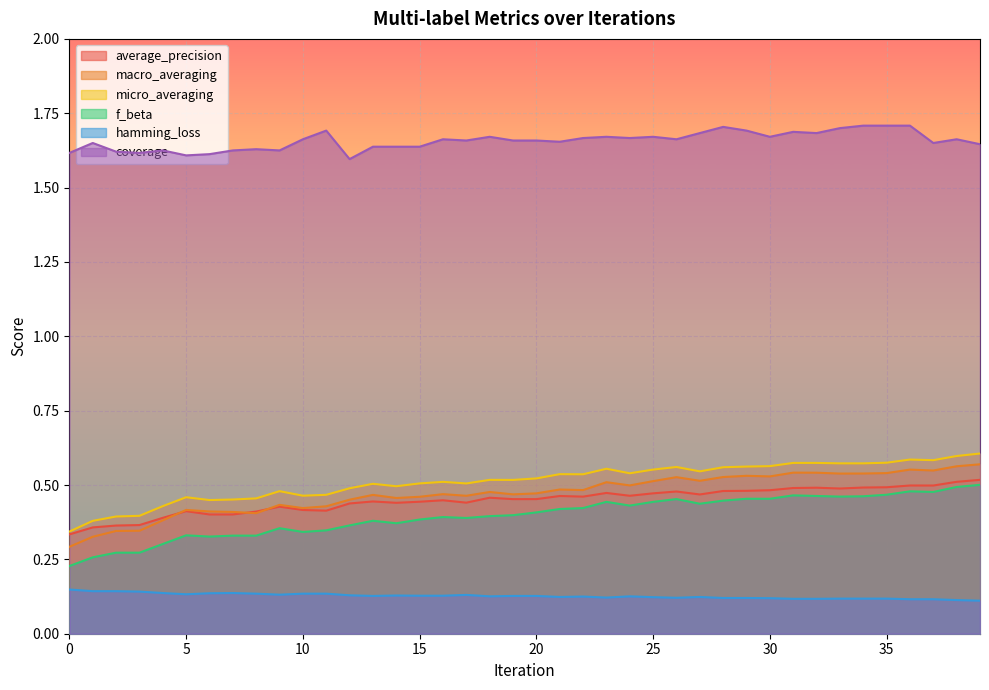

Is the value of macro_averaging at 14 greater than the value of f_beta at 0?

Yes